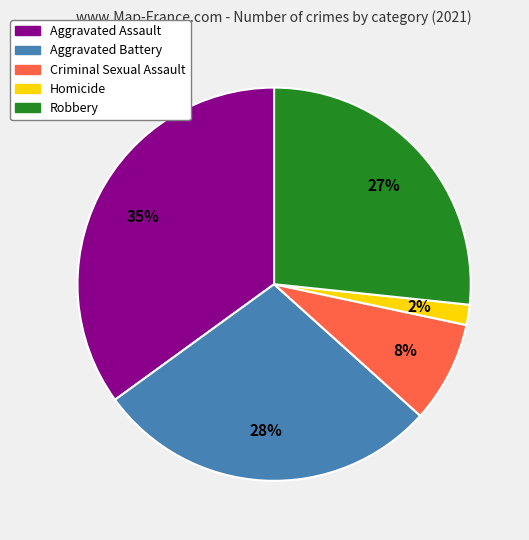

Is it true that Robbery is 27% of the pie?

True